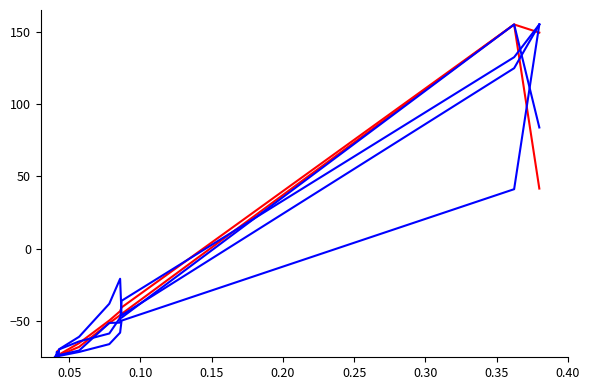

Which series has the largest range (max minus min)?

Grand Total